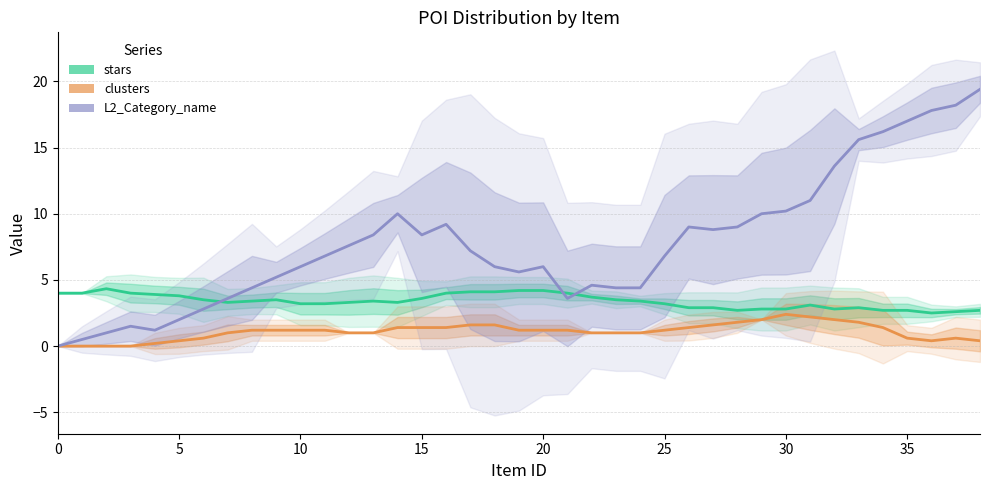

Which series has the largest range (max minus min)?

L2_Category_name